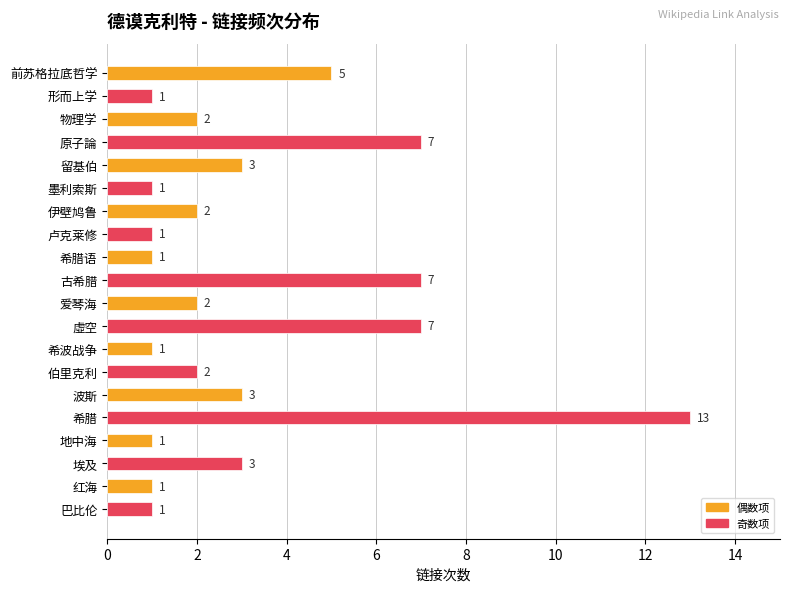

What is the average value?

3